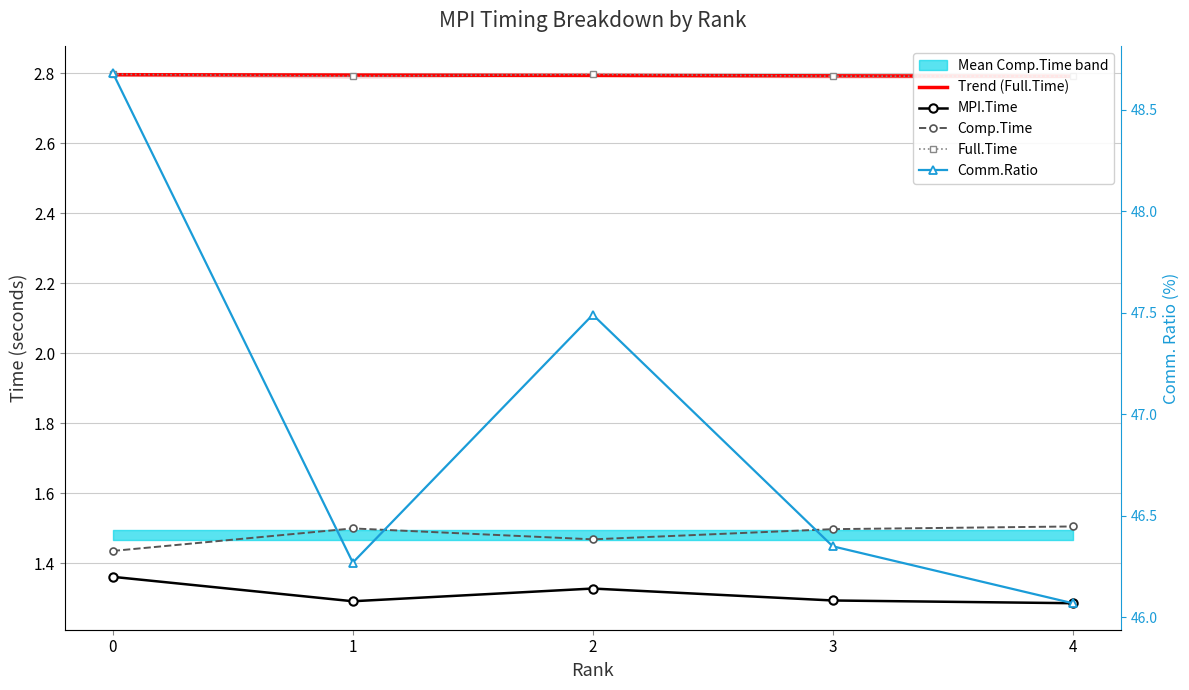

What is the maximum value shown in the chart?

48.7